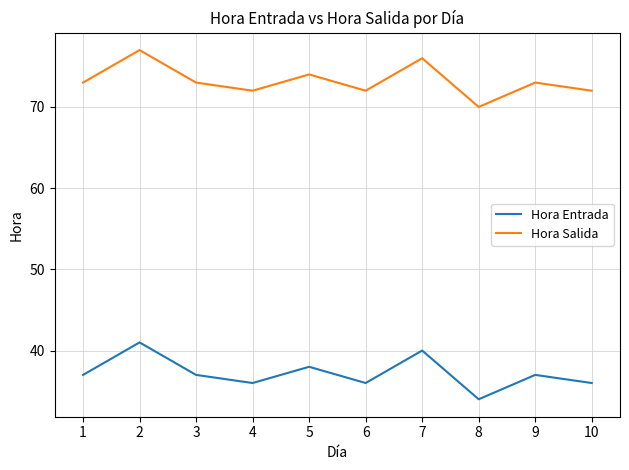

At 3, list the series in order from largest to smallest.

Hora Salida, Hora Entrada